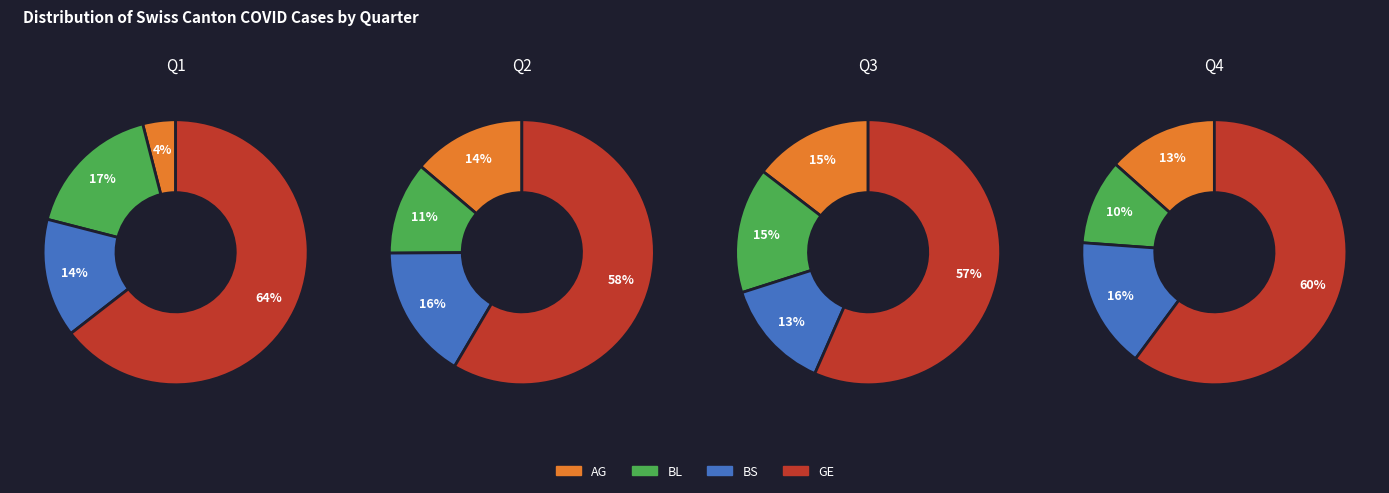

True or false: AG accounts for 6% of the total.

False